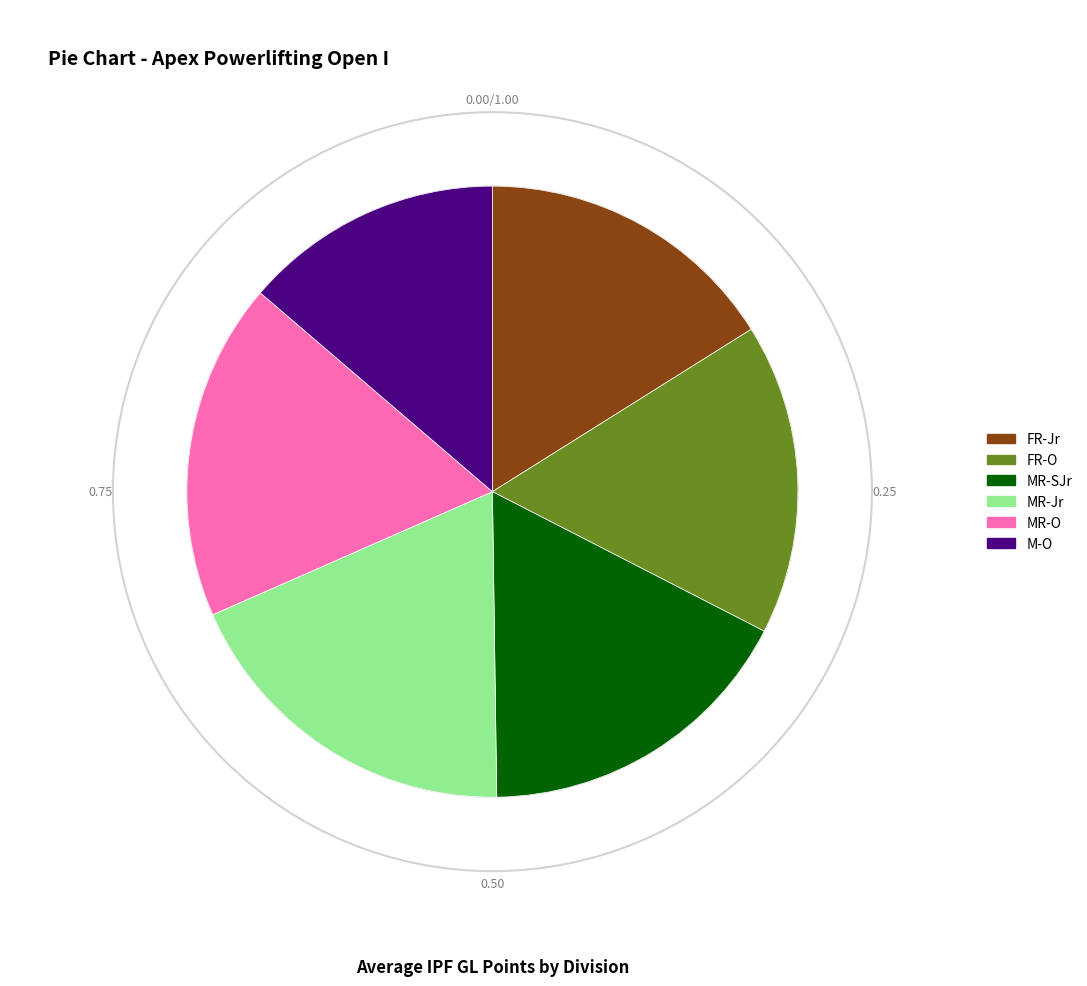

Is the sum of MR-Jr and FR-Jr greater than half?

No